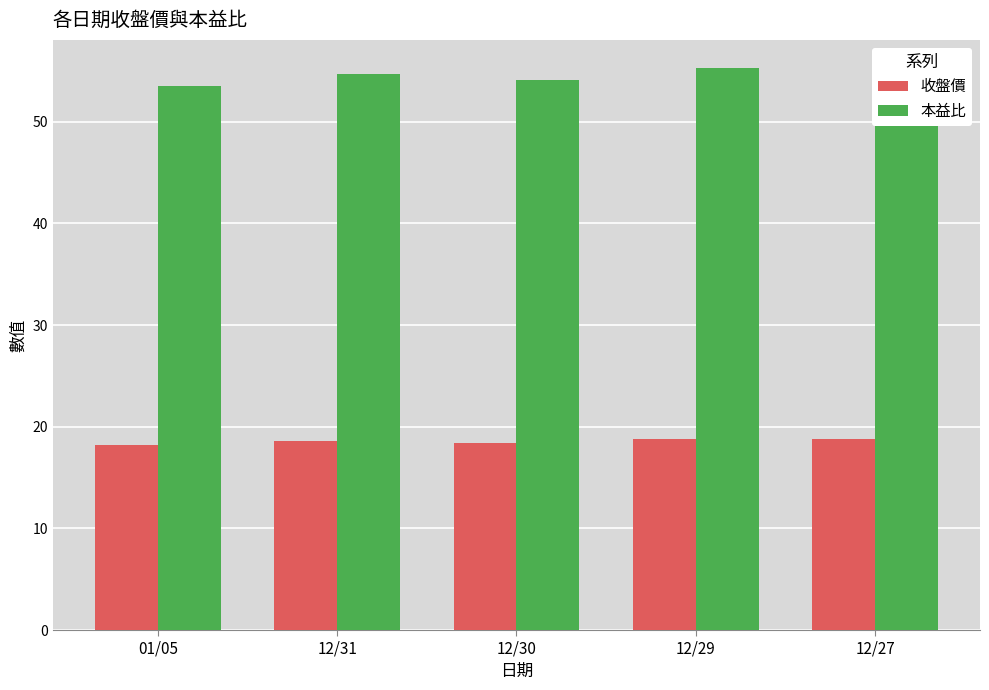

Reading left to right, list all the values displayed in this chart.

收盤價: 18.2	18.6	18.4	18.8	18.8
本益比: 53.5	54.7	54.1	55.3	55.3